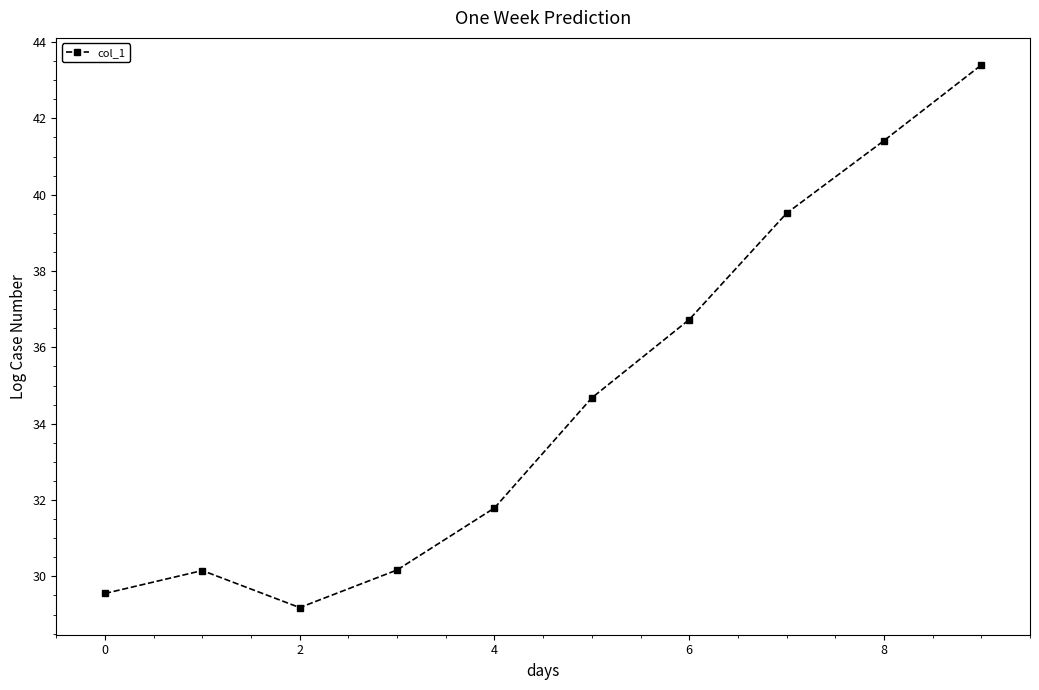

True or false: the data has more than 0 interior local peaks.

True